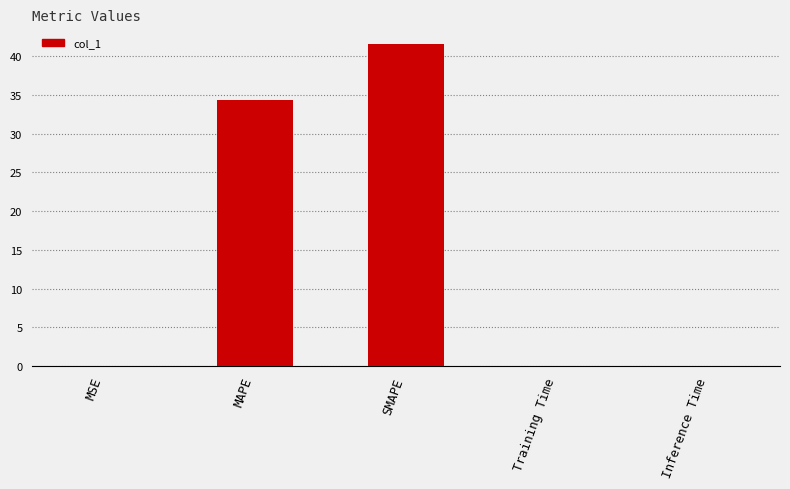

At which label is the value closest to 20?

MAPE